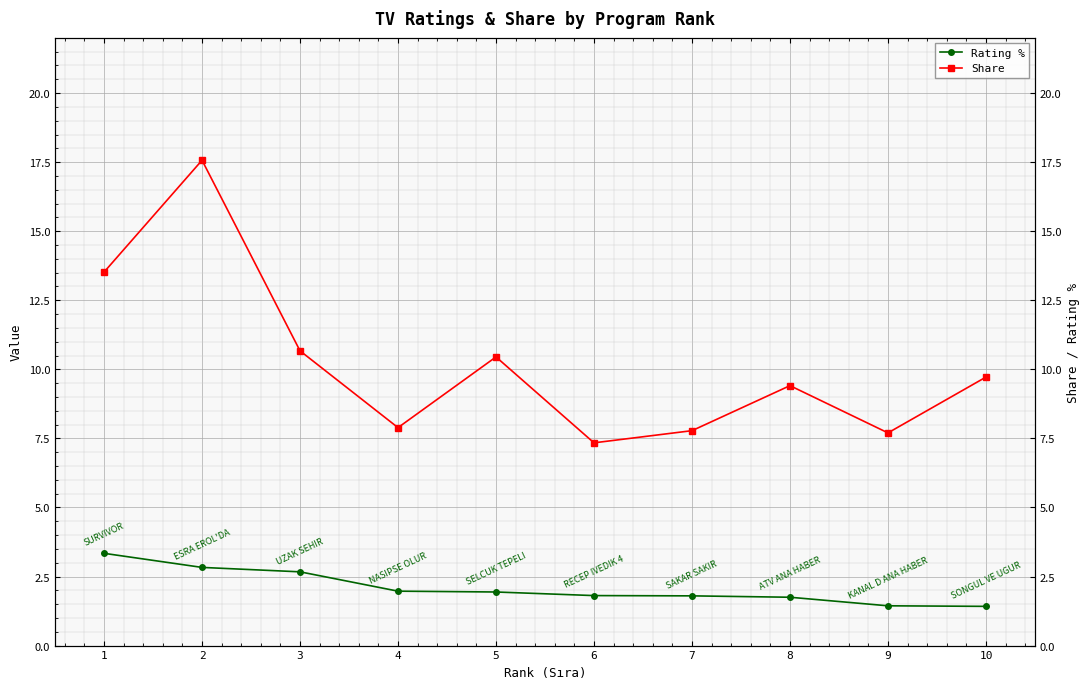

Which category has the highest value in the Share series?

2